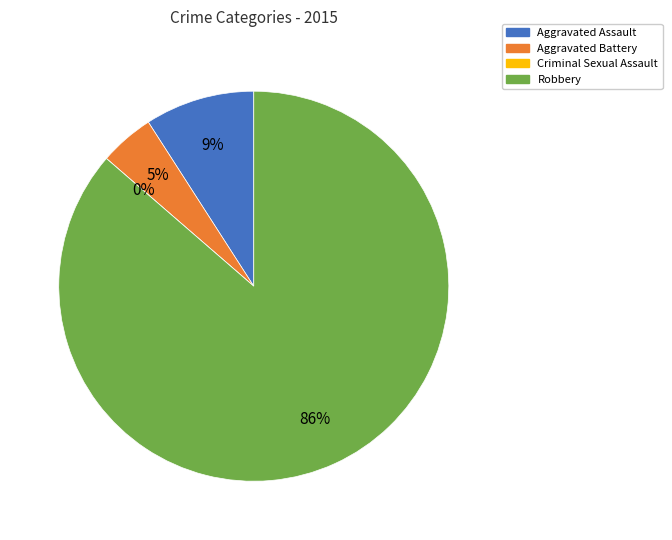

What is the change in value from Aggravated Assault to Robbery?

+17